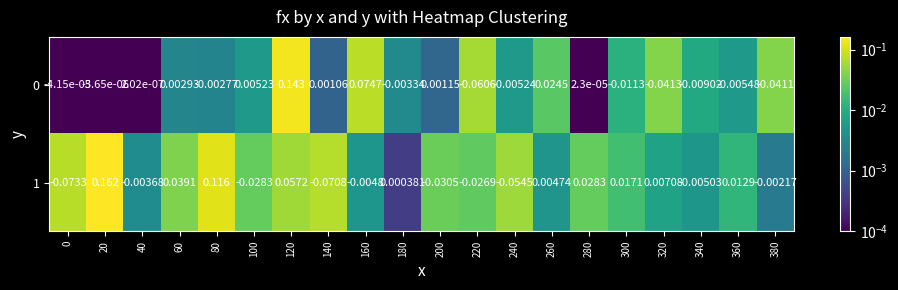

Is the value of 1 at 340 greater than the value of 0 at 320?

Yes